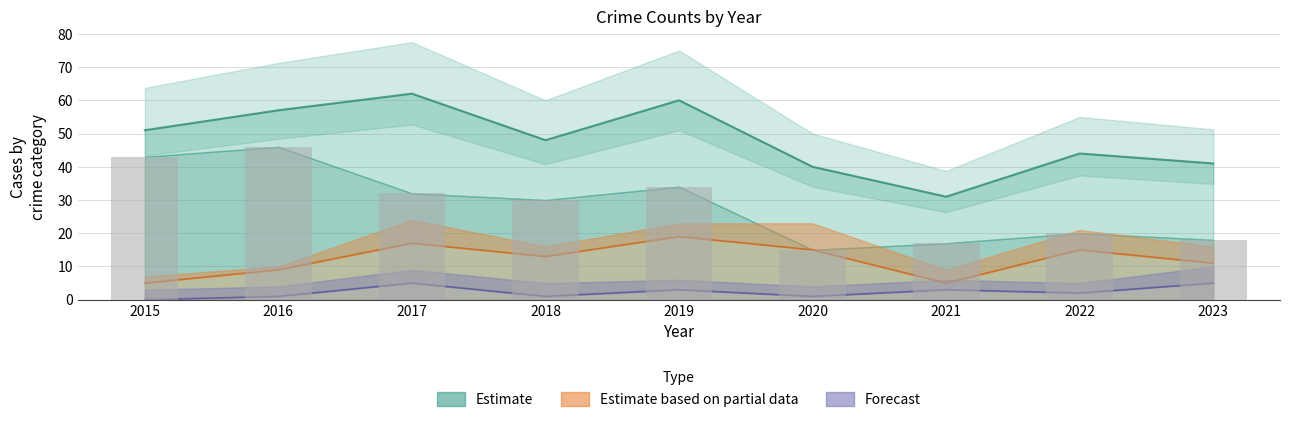

What is the difference between the highest and lowest values at 2015?

51